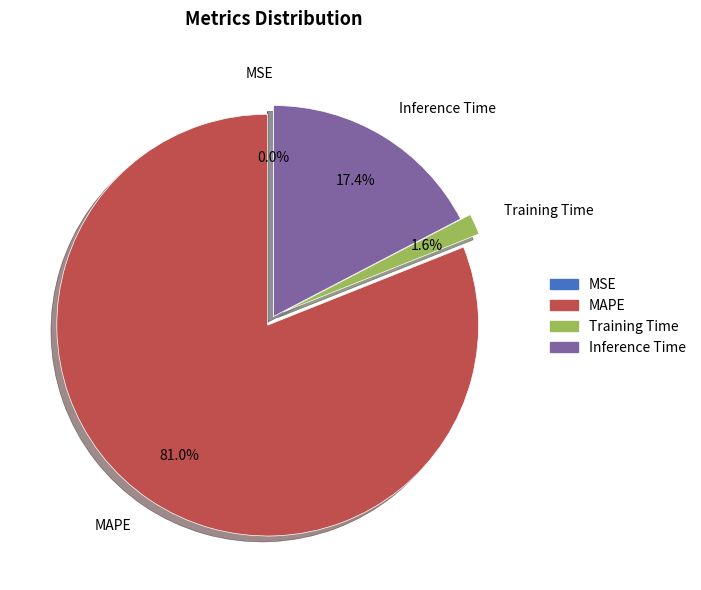

Is there a majority slice in this chart?

Yes